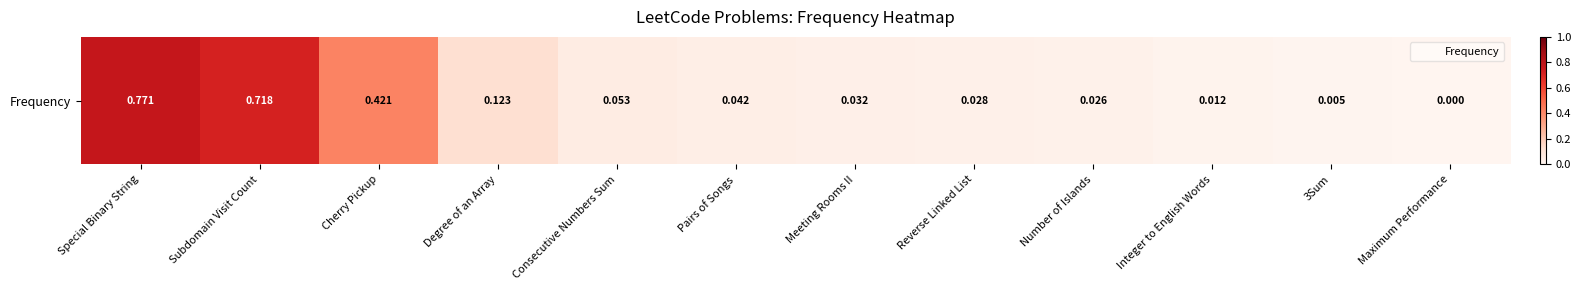

Between Subdomain Visit Count and Integer to English Words, which is larger?

Subdomain Visit Count